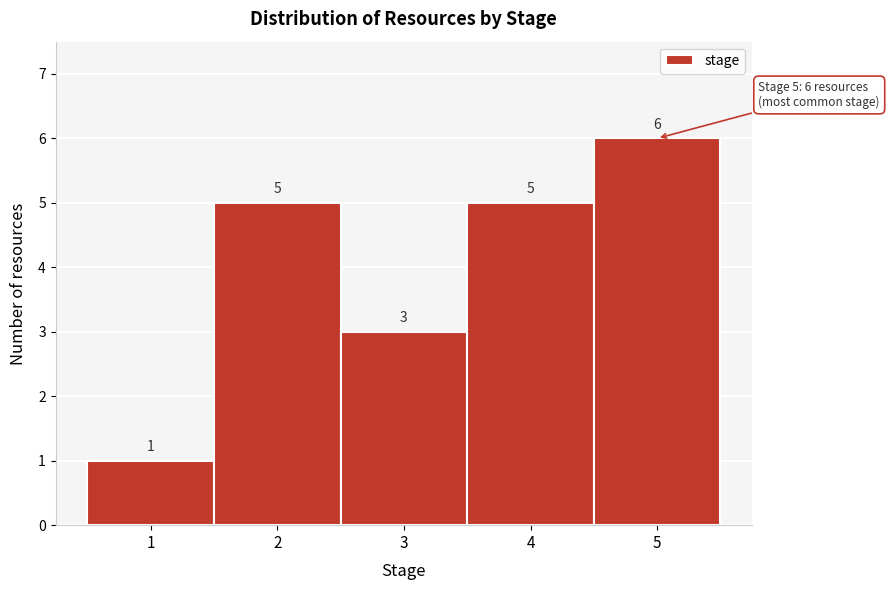

What is the height of the bar covering 2.5 to 3.5 on the x-axis?

3